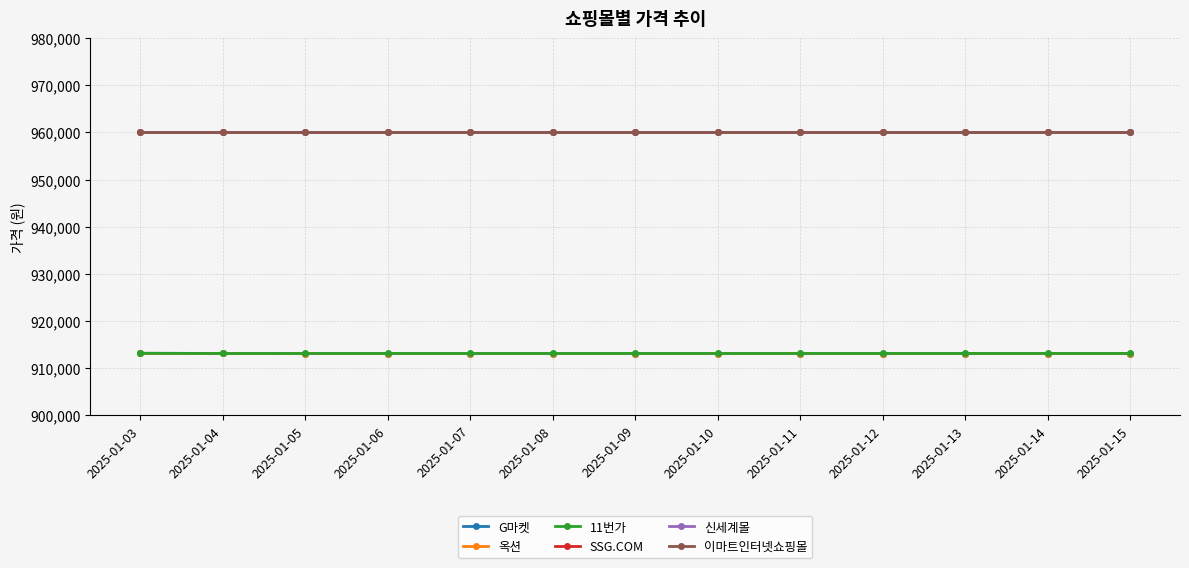

Which category has the highest value across all series?

2025-01-03